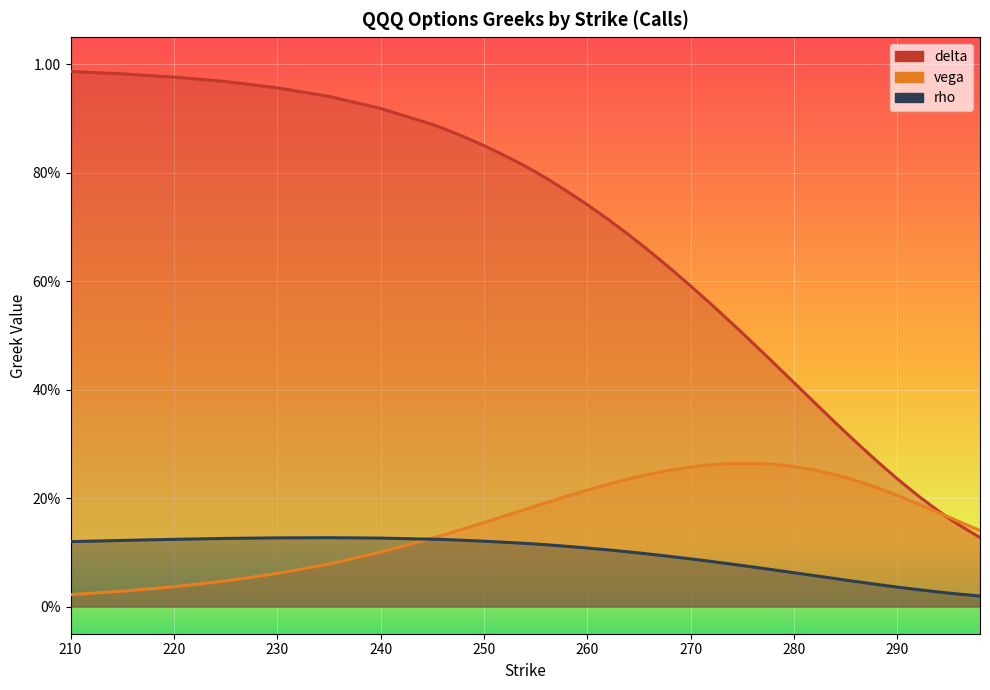

True or false: delta has a value of 0.9 at 240.

True